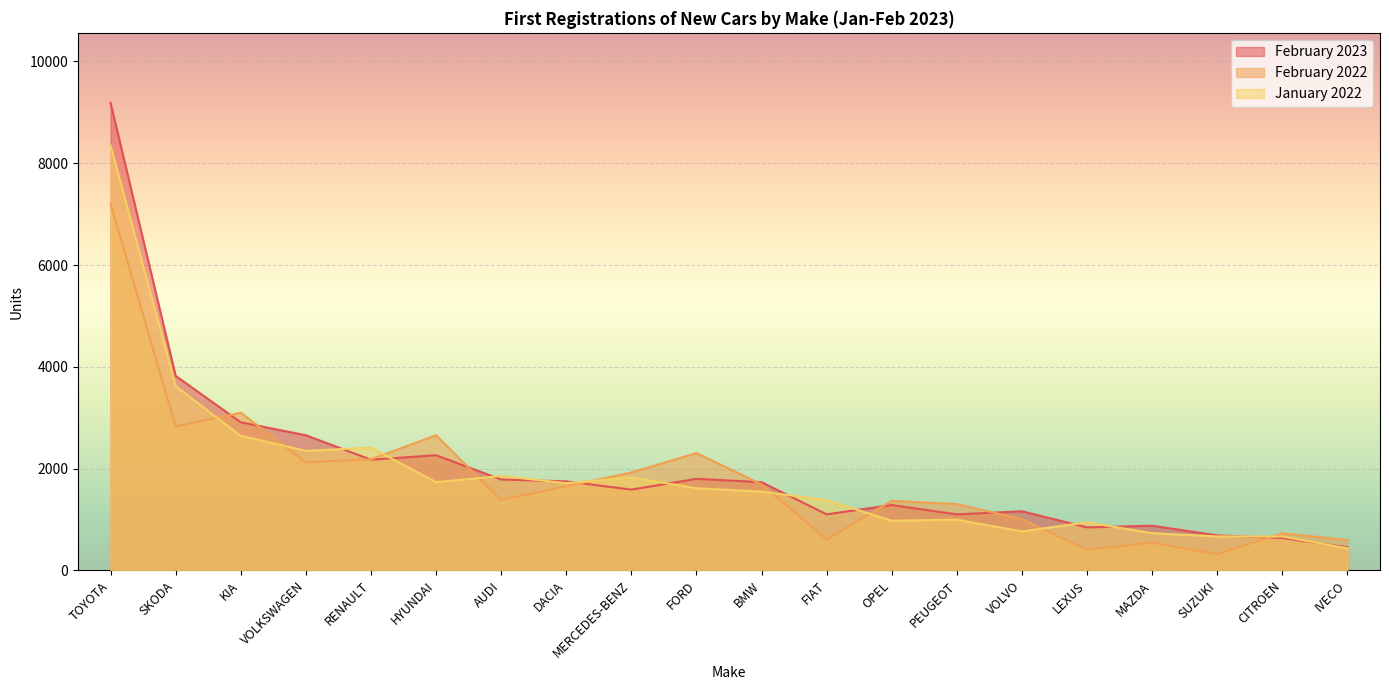

Reading left to right, extract all data points from this chart.

February 2023: 9185	3821	2910	2655	2174	2263	1786	1749	1587	1799	1733	1101	1284	1100	1161	845	878	687	636	452
February 2022: 7203	2827	3099	2124	2182	2654	1384	1651	1924	2305	1690	608	1366	1302	1007	403	544	316	728	595
January 2022: 8349	3620	2644	2349	2412	1734	1855	1713	1827	1614	1549	1379	976	997	766	943	731	667	666	433